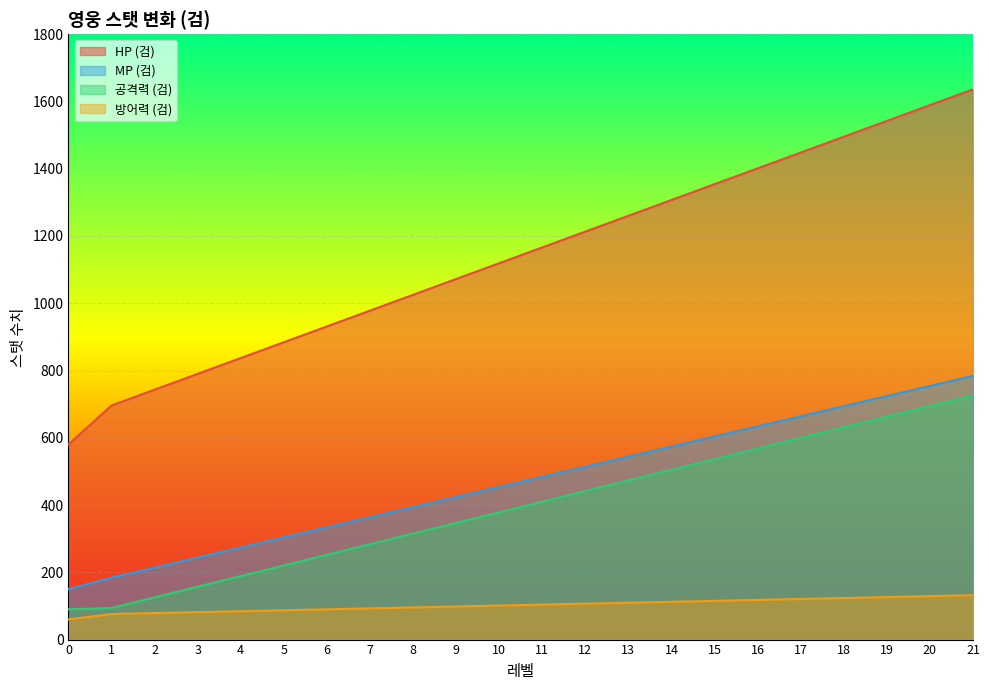

True or false: 방어력 (검) and HP (검) intersect in this chart.

False